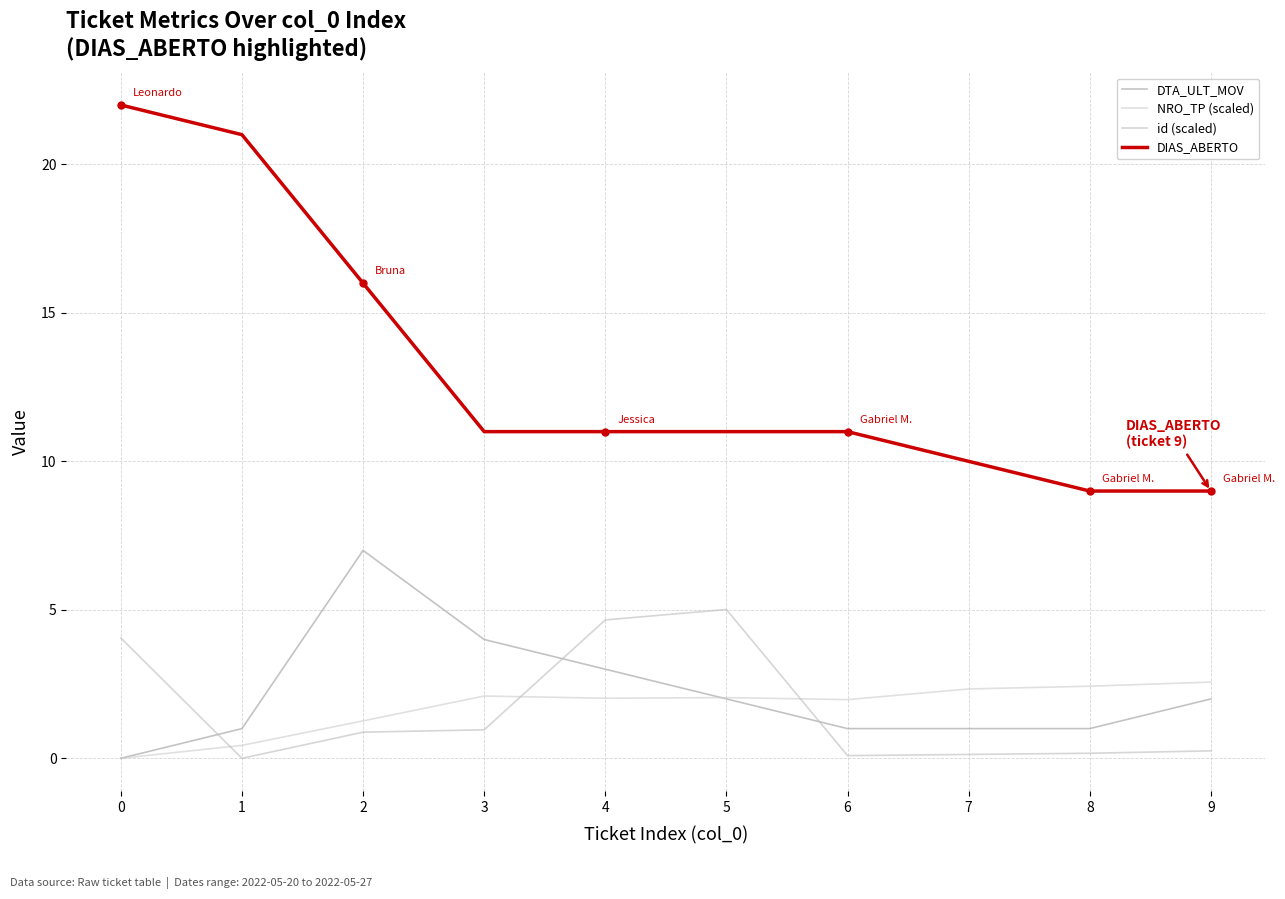

Rank the series at 6 from highest to lowest value.

DIAS_ABERTO, NRO_TP (scaled), DTA_ULT_MOV, id (scaled)